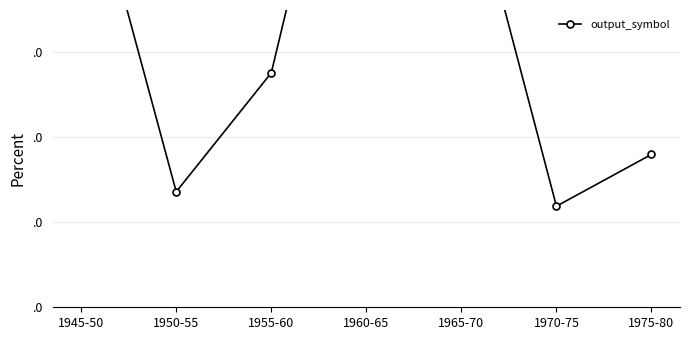

What is the difference between the maximum and minimum values?

0.6